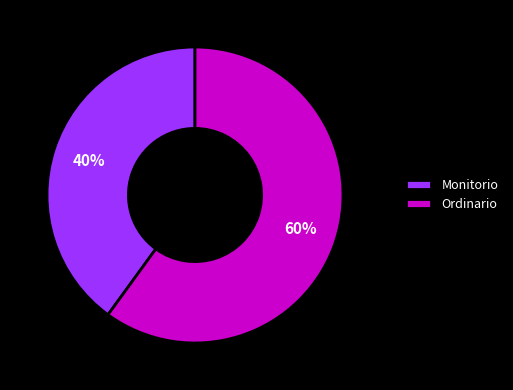

Count the number of slices in the pie.

2